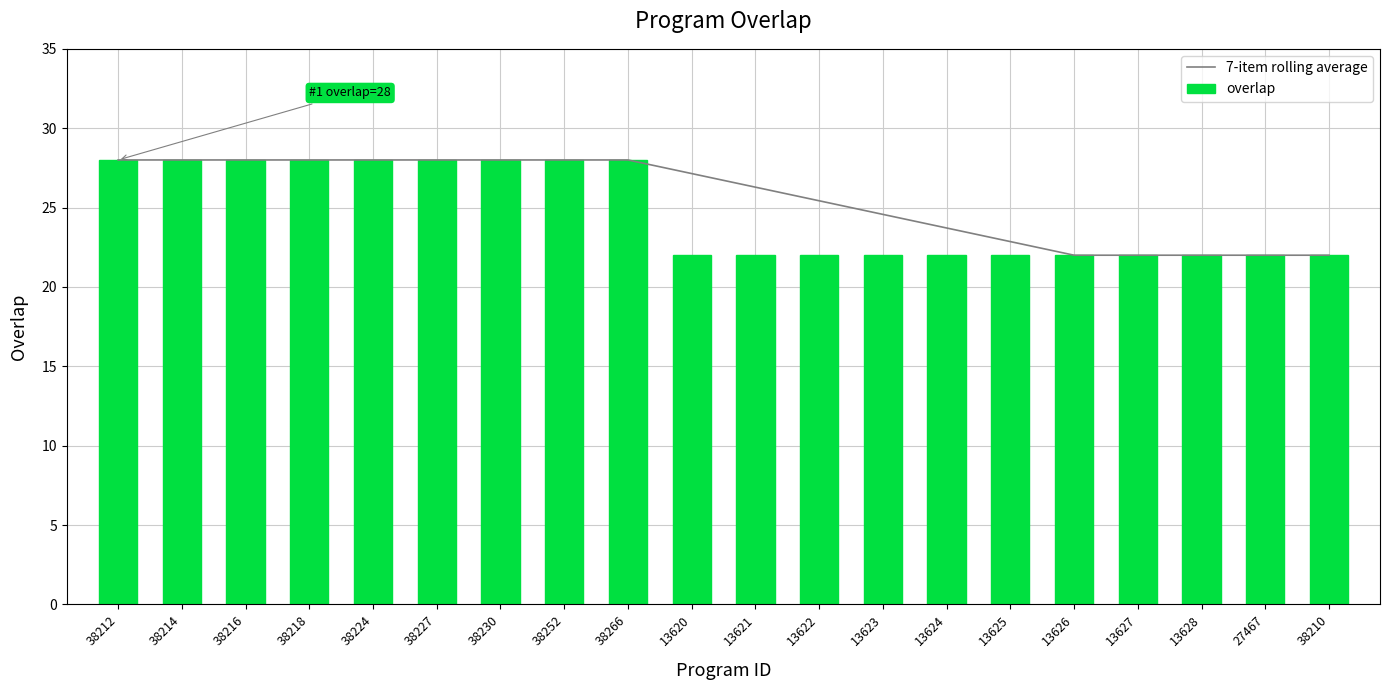

How many data points in overlap are above 22?

9